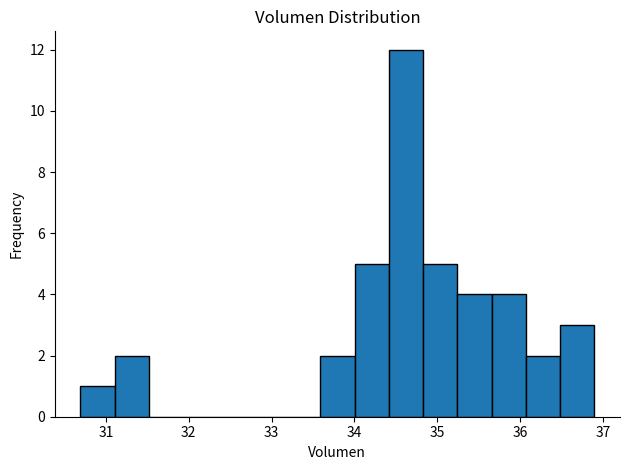

What is the height of the bar covering 35.7 to 36.1 on the x-axis? Neither the bar edges nor the heights are printed on the chart, so give them approximately, as read against the axes.

4